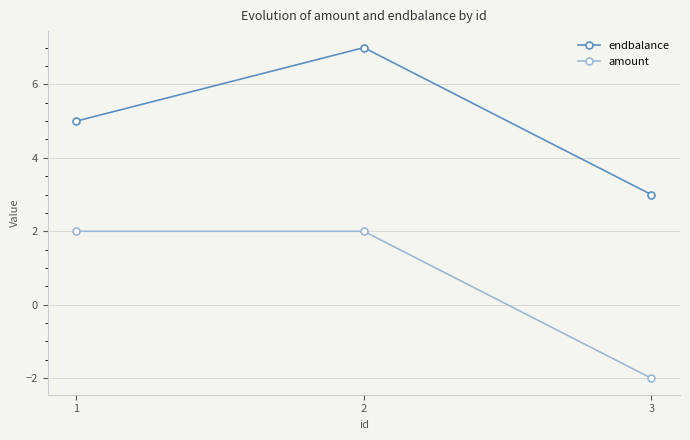

At which label is endbalance closest to 5?

1